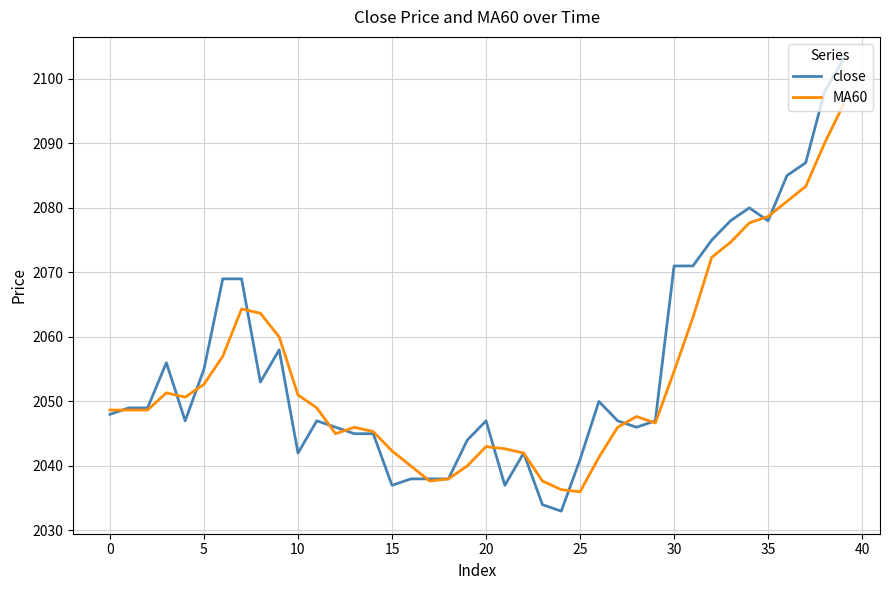

What is the smallest value displayed?

2033.0